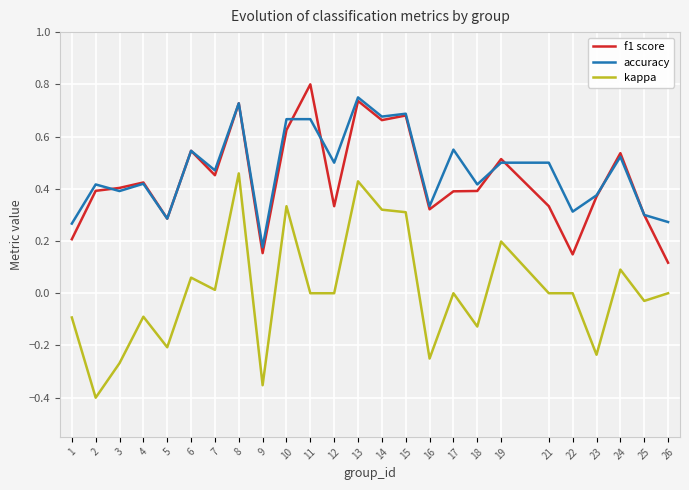

At which label is accuracy closest to 0?

9